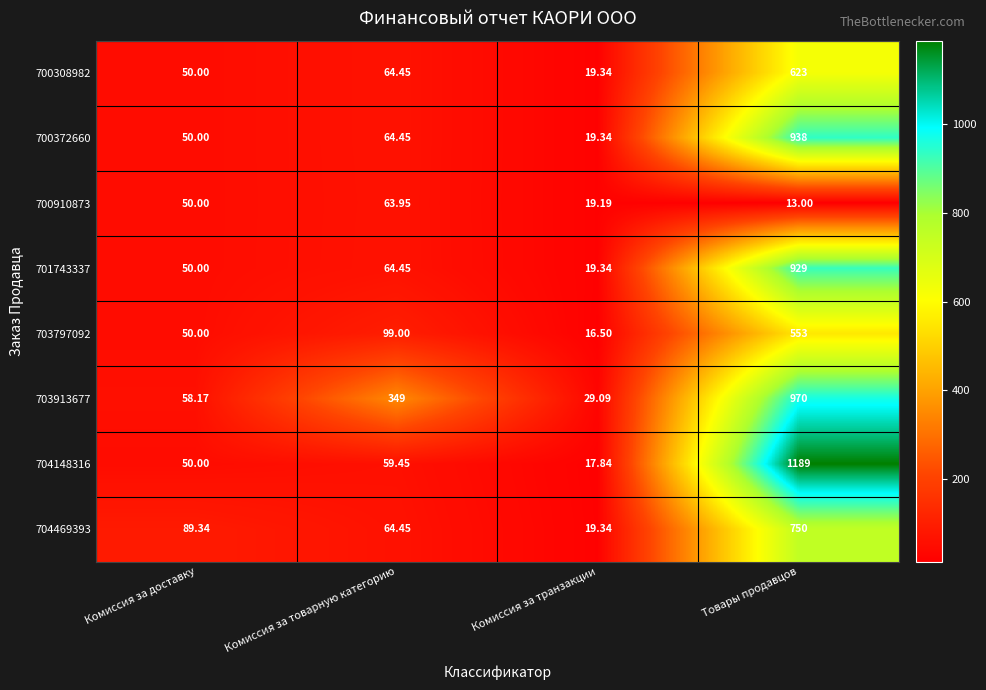

At which category is the sum across all series the highest?

Товары продавцов